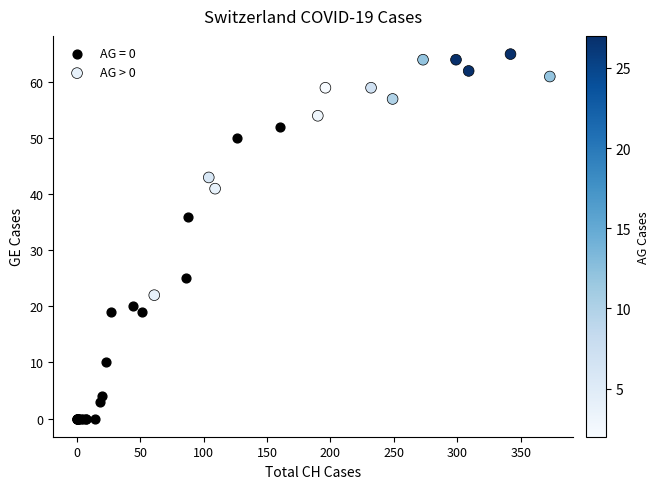

Which series has the widest spread of Y values?

AG = 0